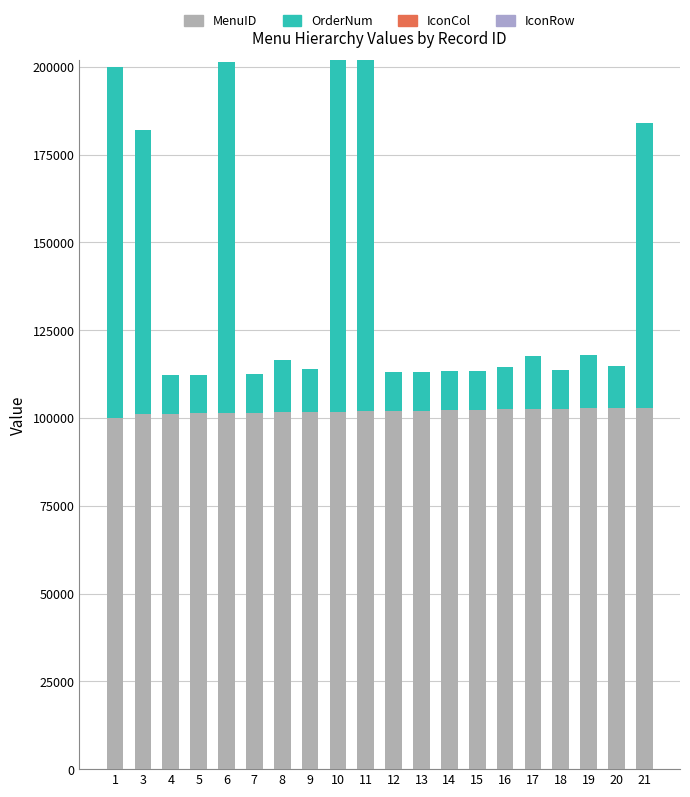

Between 3 and 6, which is larger?

6